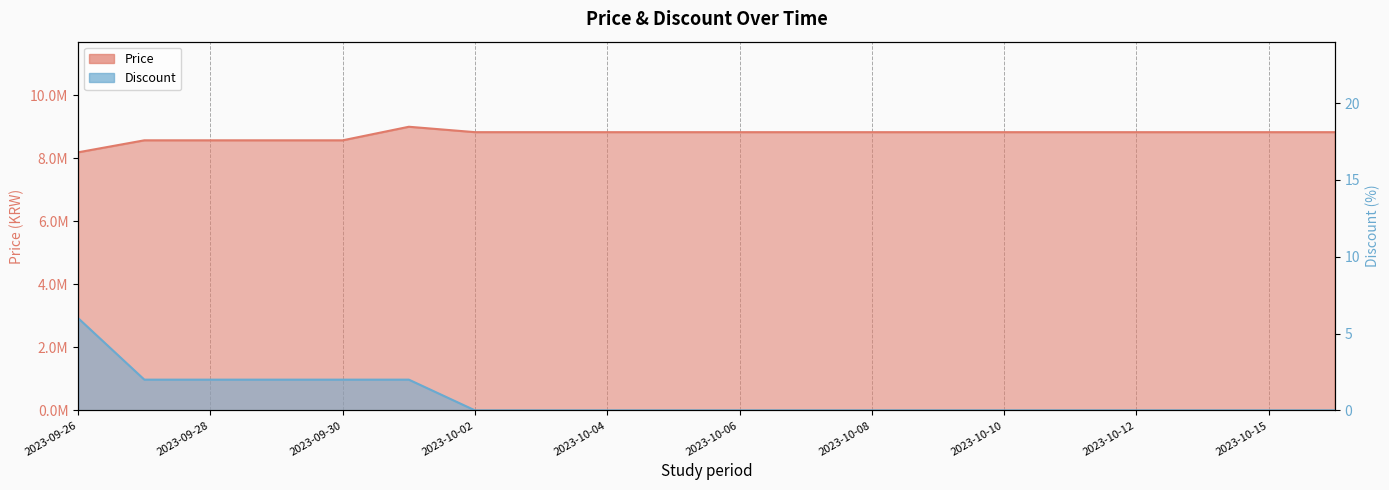

What is the total value across all series at 2023-10-06?

8823000